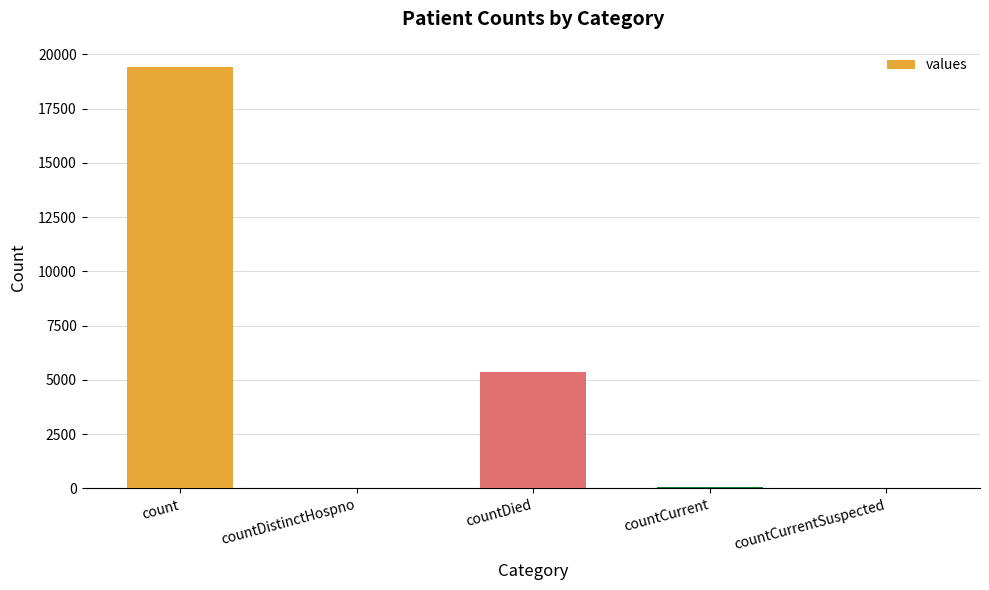

True or false: the data shows -13032 at countCurrentSuspected.

False